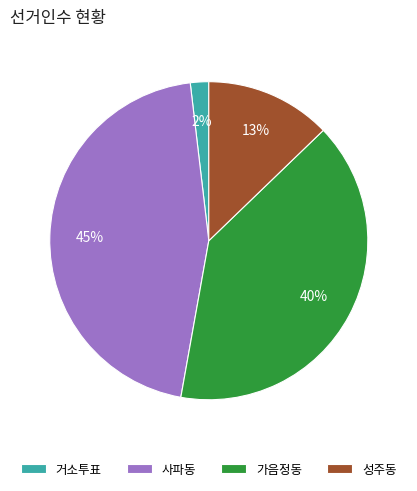

Is there any slice that represents more than half of the pie?

No